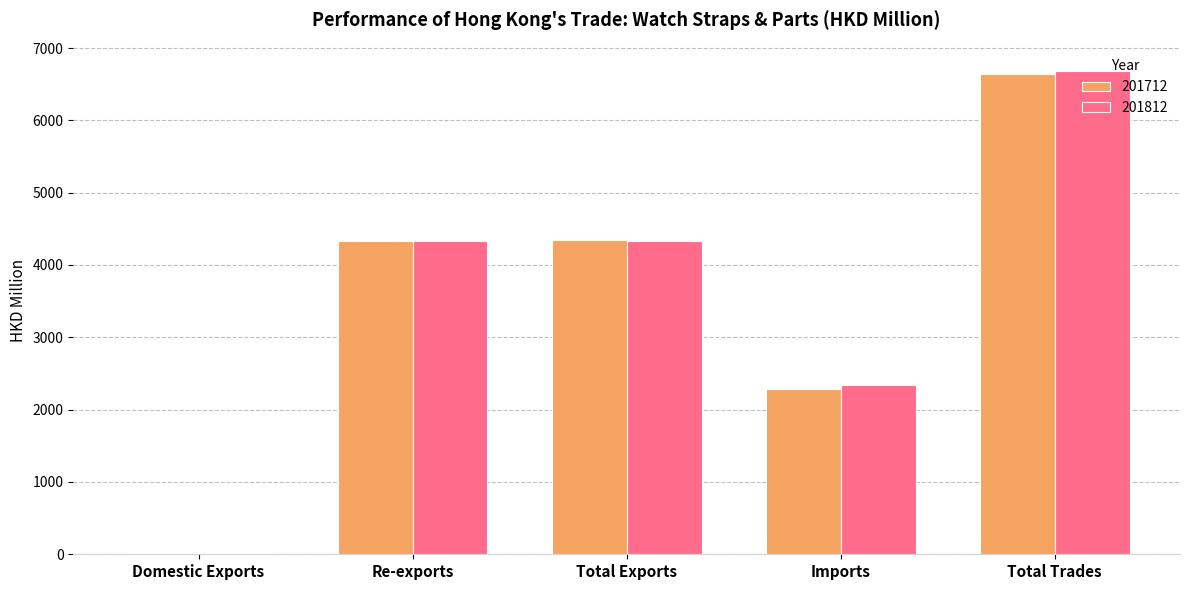

At which category is the sum across all series the highest?

Total Trades